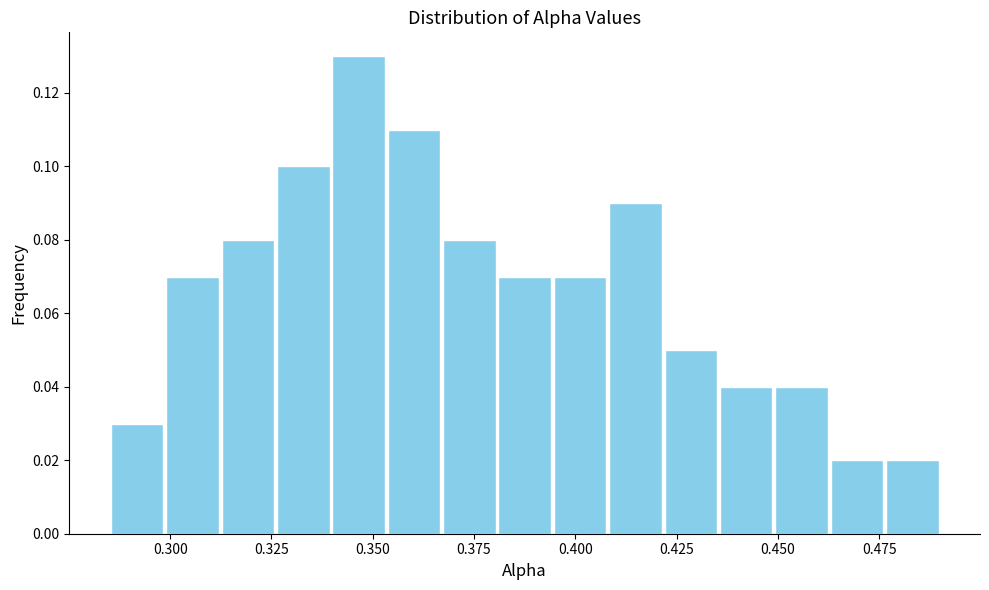

Read against the x-axis, roughly where is the centre of the tallest bar?

0.345